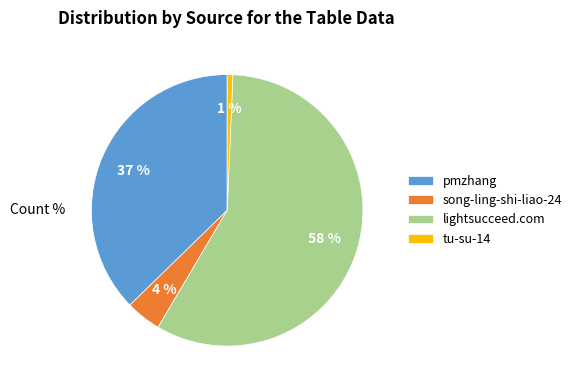

To the nearest percent, what portion does song-ling-shi-liao-24 represent?

4%